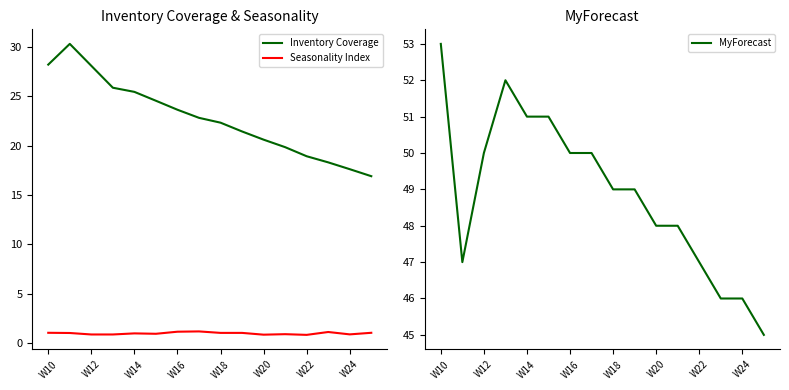

The MyForecast series shows 24.7 at W24. True or false?

False